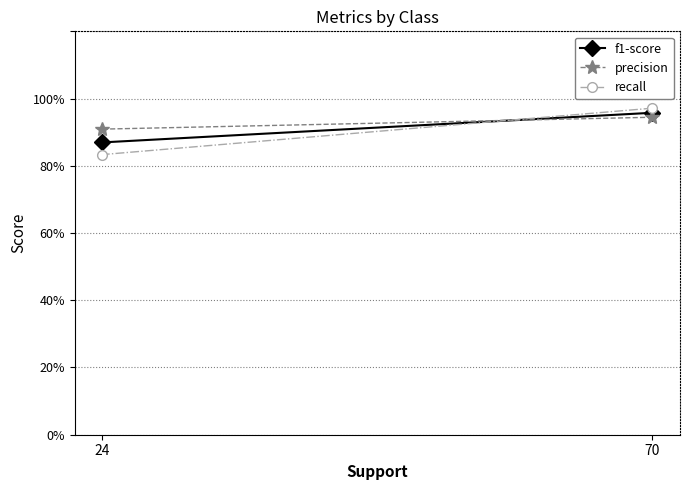

Between 70 and 24, which series saw the biggest shift?

recall